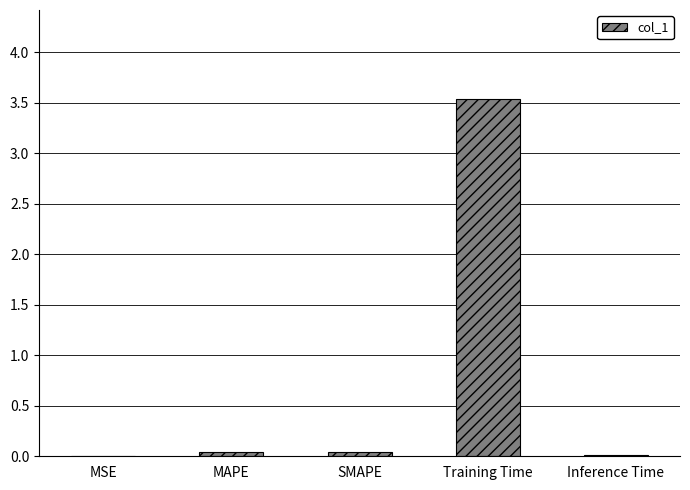

What is the maximum value shown in the chart?

3.5